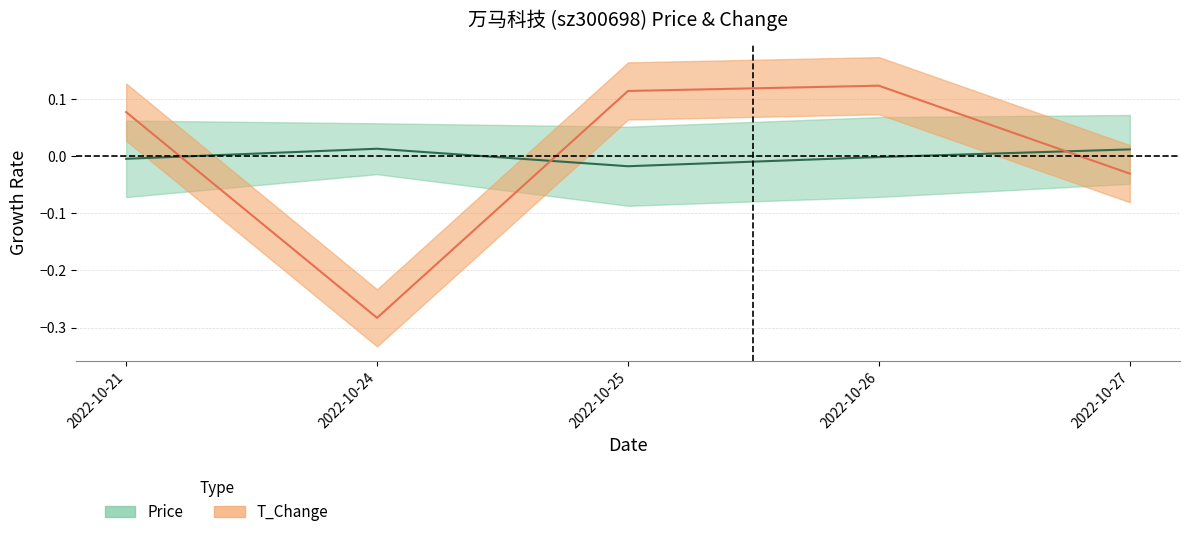

Reading right to left, extract all data points from this chart.

price: 0.0	-0.0	-0.0	0.0	-0.0
t_change: -0.0	0.1	0.1	-0.3	0.1